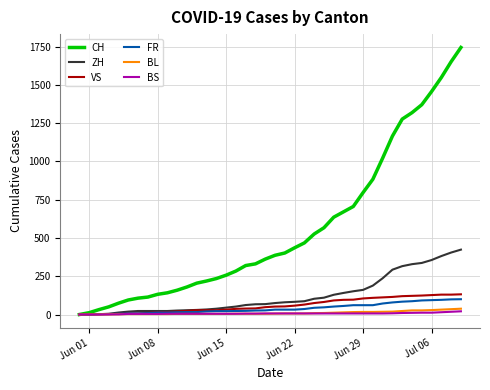

What is the highest value of the FR series?

100